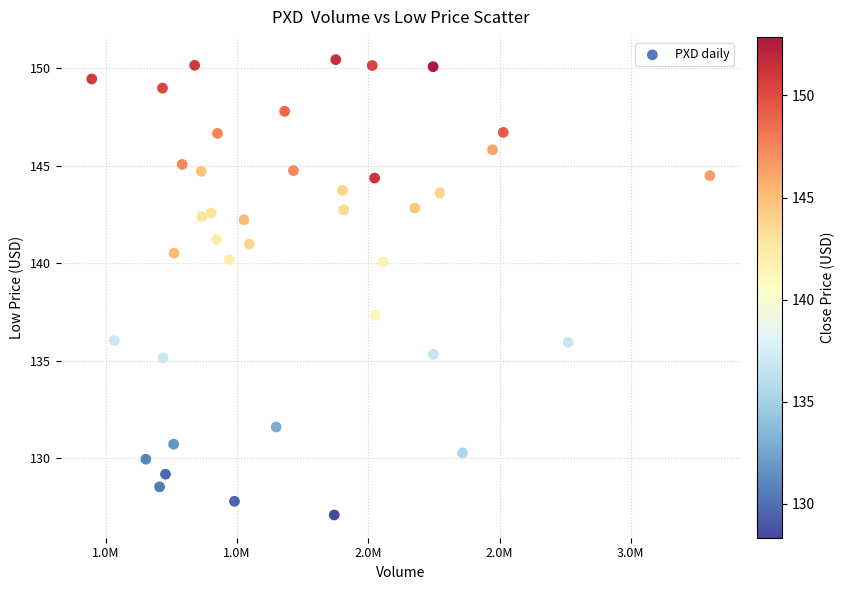

What Y value in the scatter plot is closest to 138?

137.3